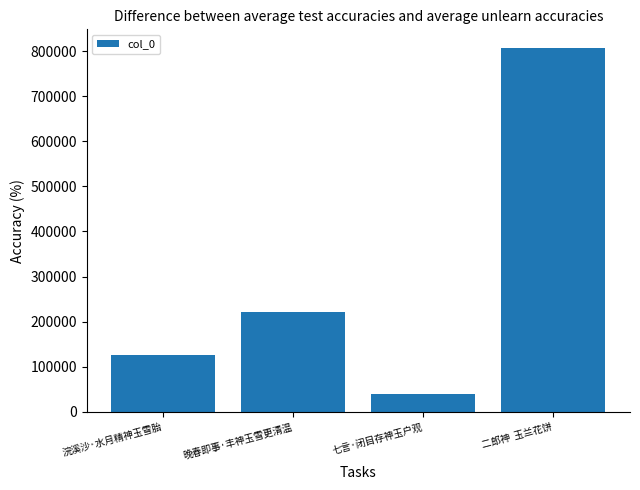

Count the values in the range 125571 to 807673.

3